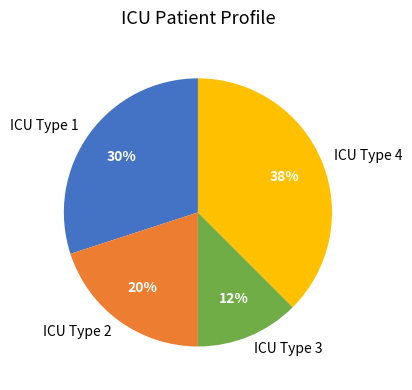

The ICU Type 4 slice represents 52% of the pie. True or false?

False